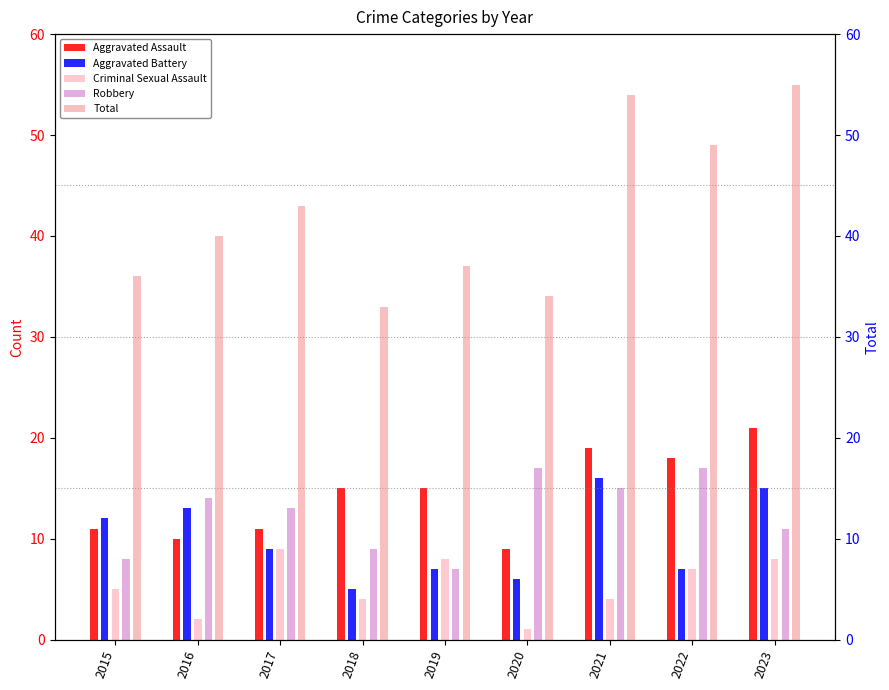

List the series in order of their peak value, highest first.

Total, Aggravated Assault, Robbery, Aggravated Battery, Criminal Sexual Assault